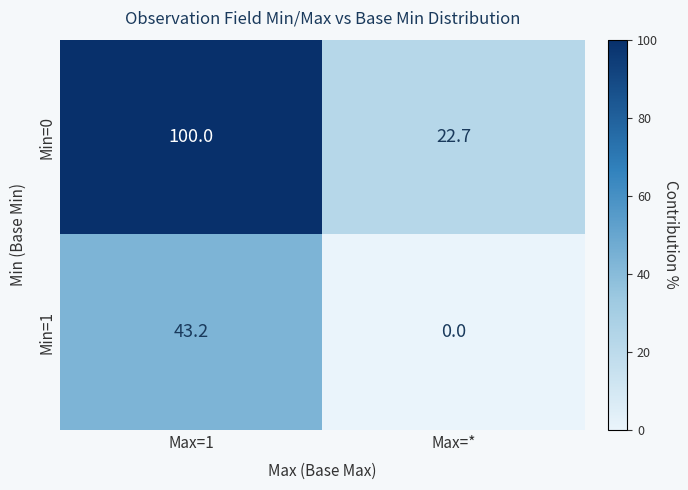

Is the value of Min=1 at Max=* greater than the value of Min=0 at Max=*?

No